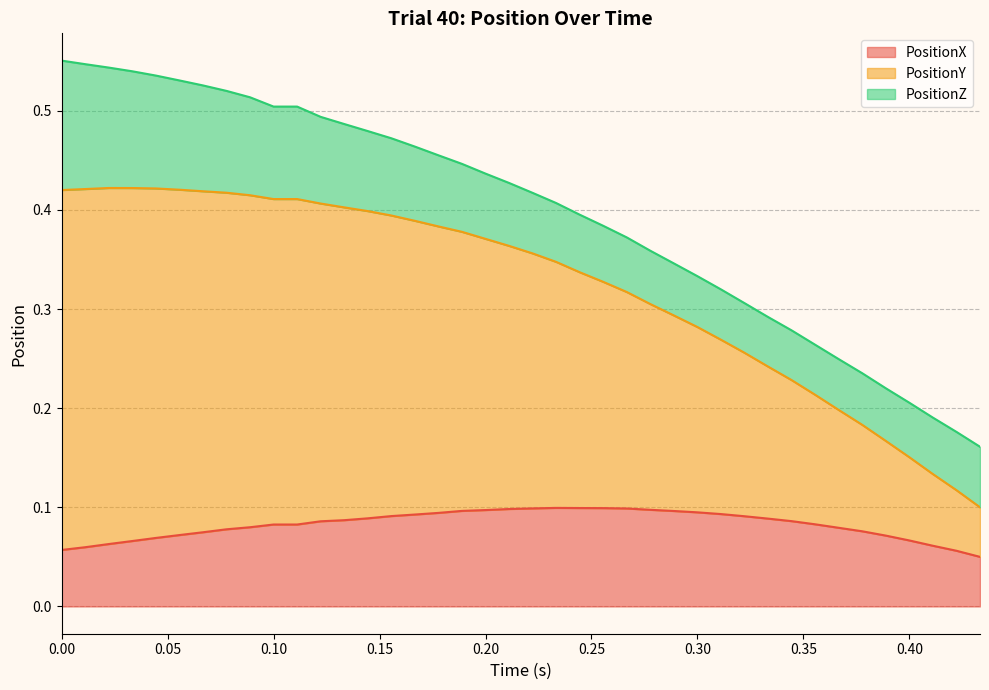

Which series changed the most between 0.1111111 and 0.4?

PositionY